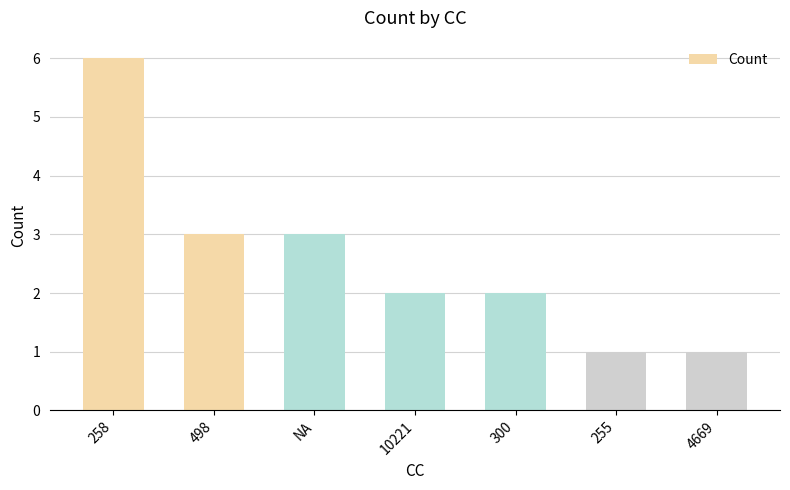

True or false: the data shows 3 at NA.

True